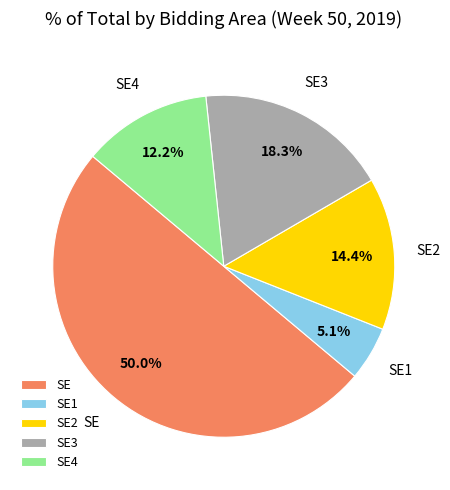

True or false: SE accounts for 50% of the total.

True